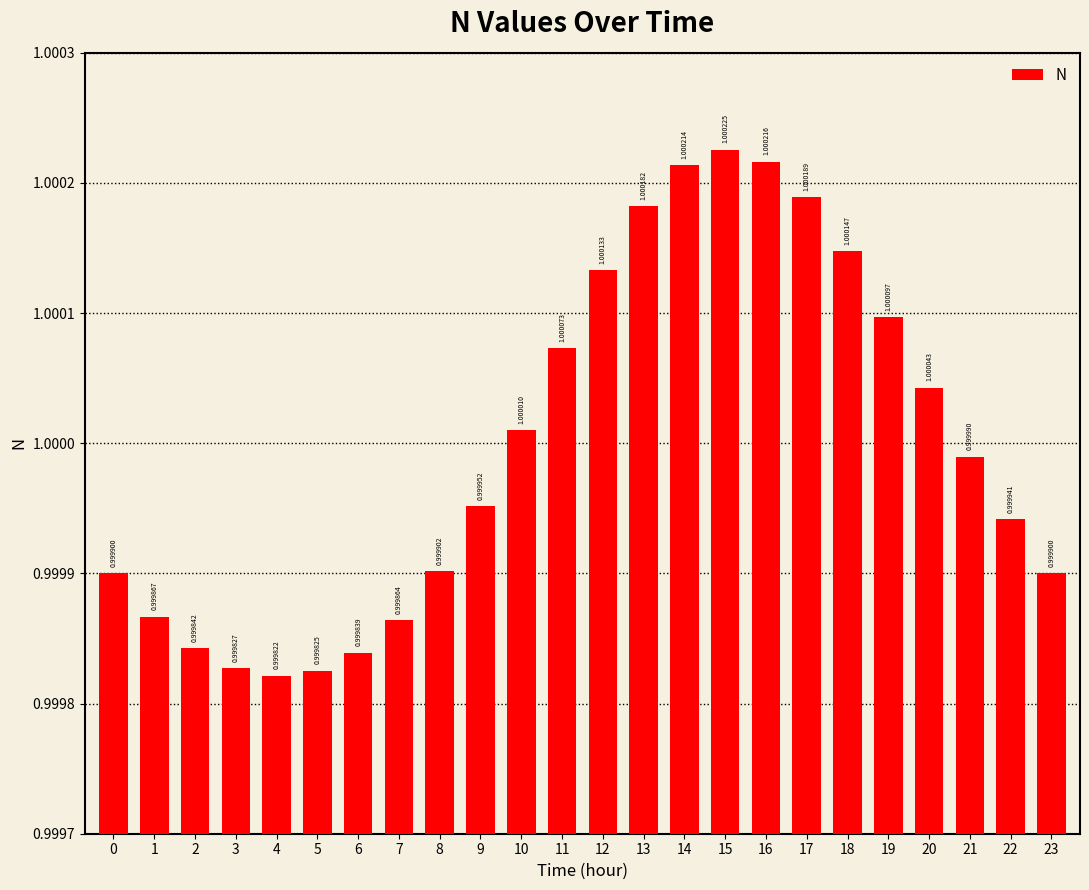

What is the maximum value shown in the chart?

1.0